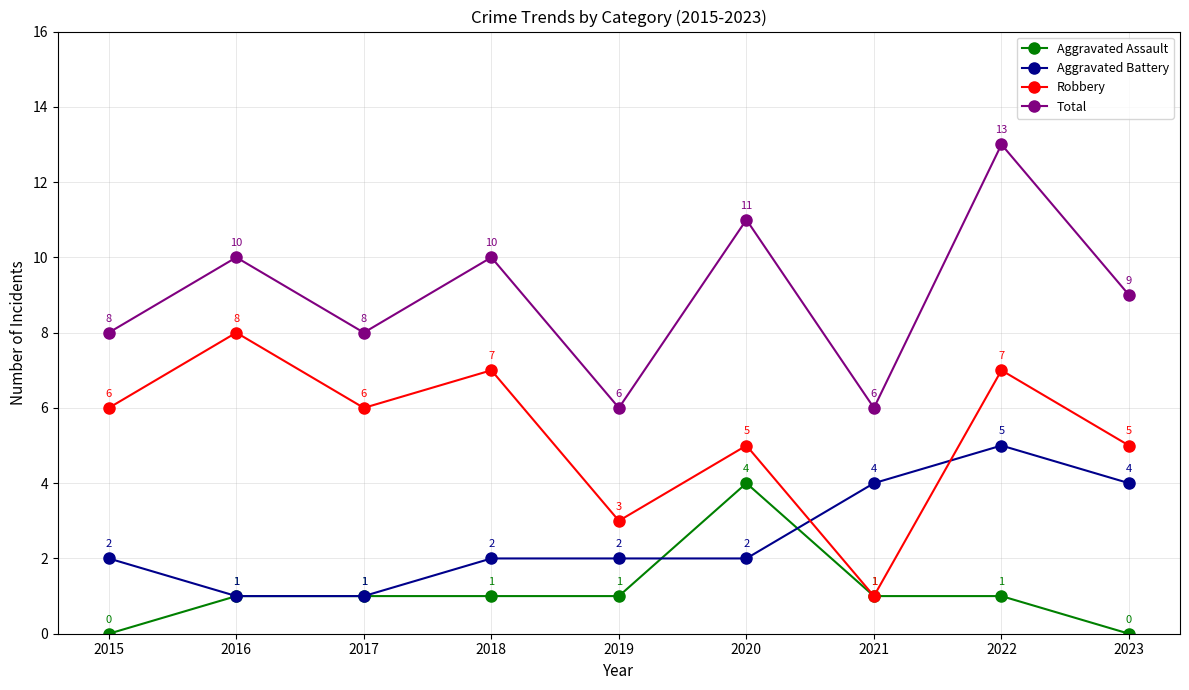

Is it true that Total equals 10 at 2018?

True